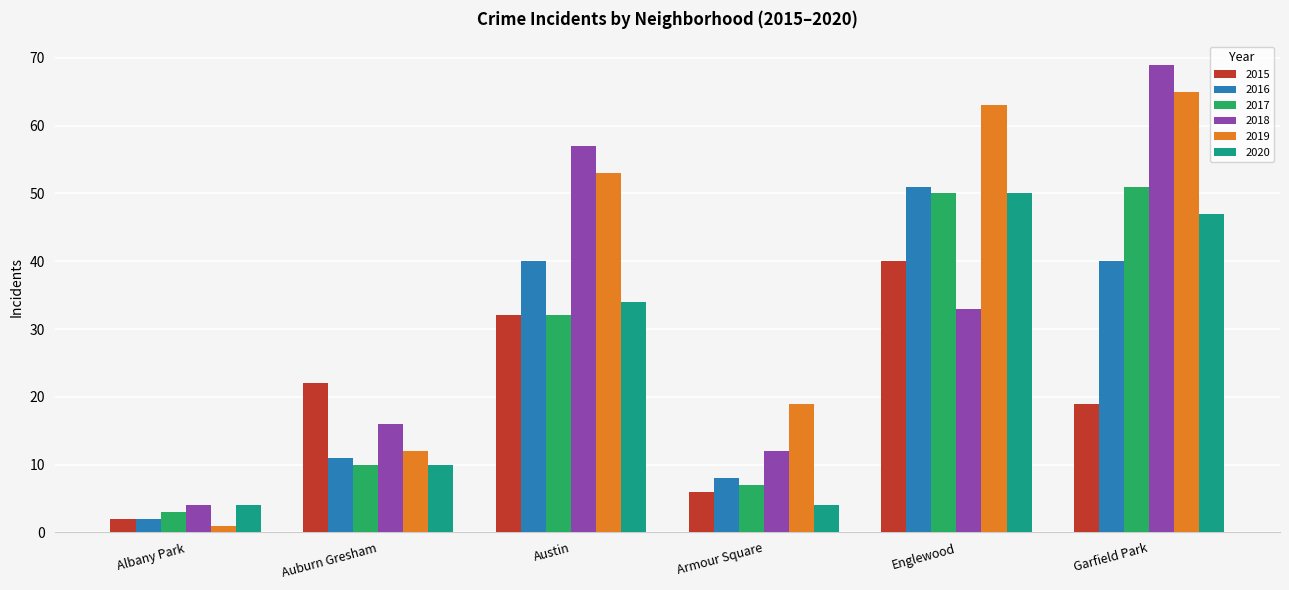

Which category has the highest value across all series?

Garfield Park